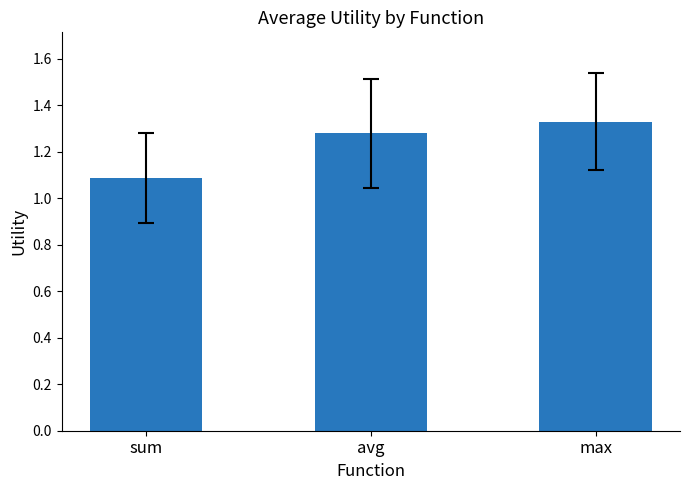

What is the label of the 3rd bar from the left?

max